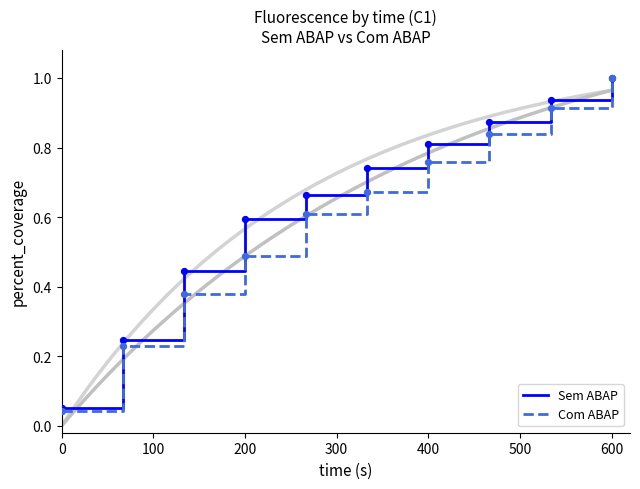

Which series has the widest spread of Y values?

Com ABAP